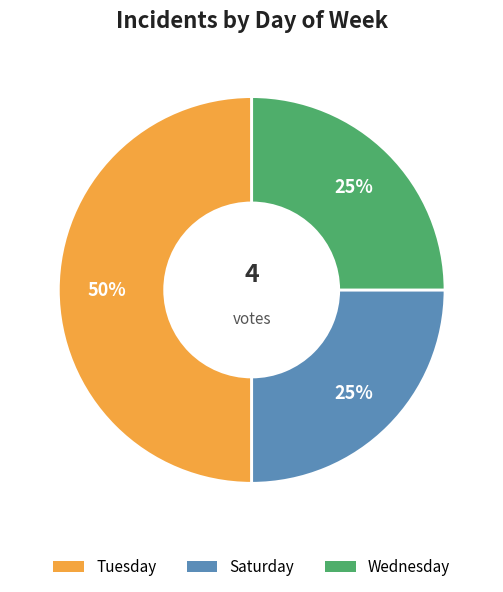

What is the largest slice in the pie chart?

Tuesday